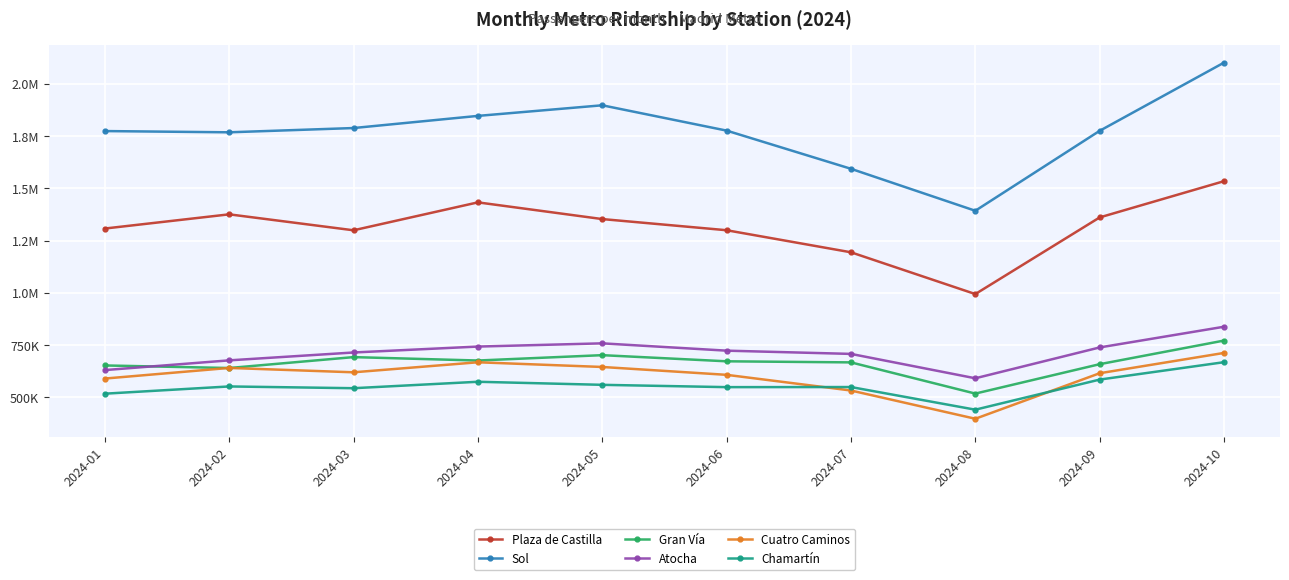

Reading left to right, what are all the values shown in this chart?

Plaza de Castilla: 1307378	1375250	1299031	1432426	1352632	1299320	1193890	994285	1360534	1533764
Sol: 1773167	1767256	1787634	1845675	1896368	1775373	1592863	1392326	1774378	2100379
Gran Vía: 653118	640847	692978	676693	702307	672942	667777	518681	659210	772074
Atocha: 630950	677458	715060	743372	758759	723796	708292	591820	739186	838153
Cuatro Caminos: 590460	641273	620393	668327	645883	608284	533395	398416	615949	712974
Chamartín: 518205	552792	544375	575133	560530	549479	549967	441771	585594	668732